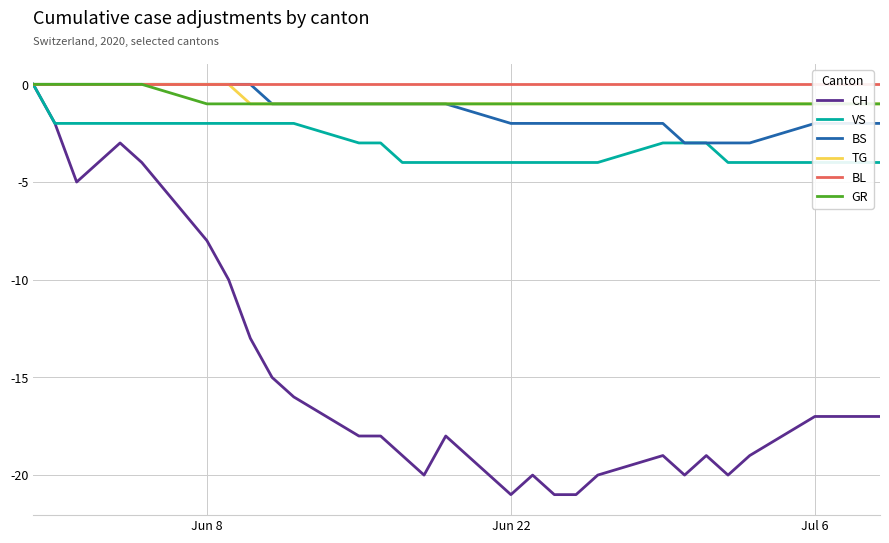

What is the lowest value of the CH series?

-21